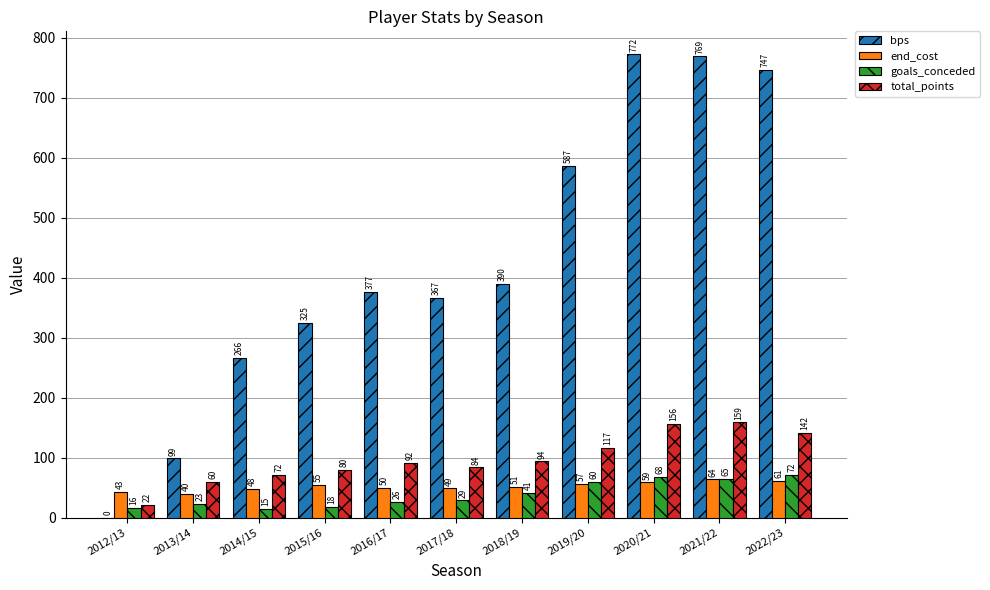

At which label does end_cost first exceed 51?

2015/16